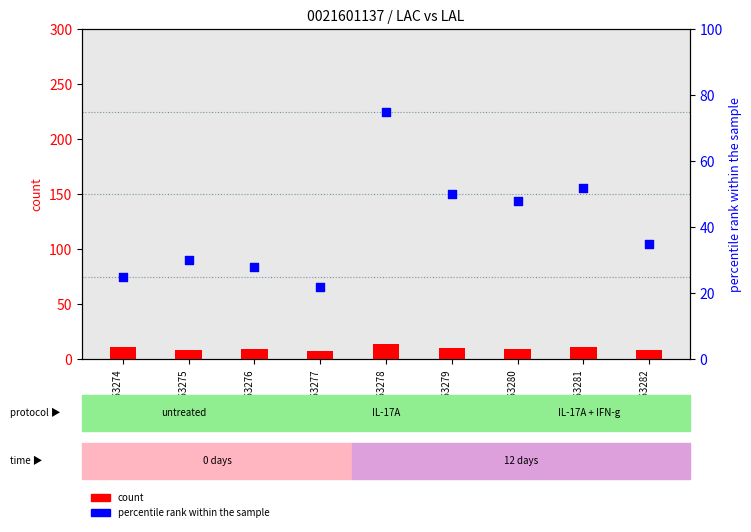

Which series reaches the maximum Y coordinate?

percentile rank within the sample